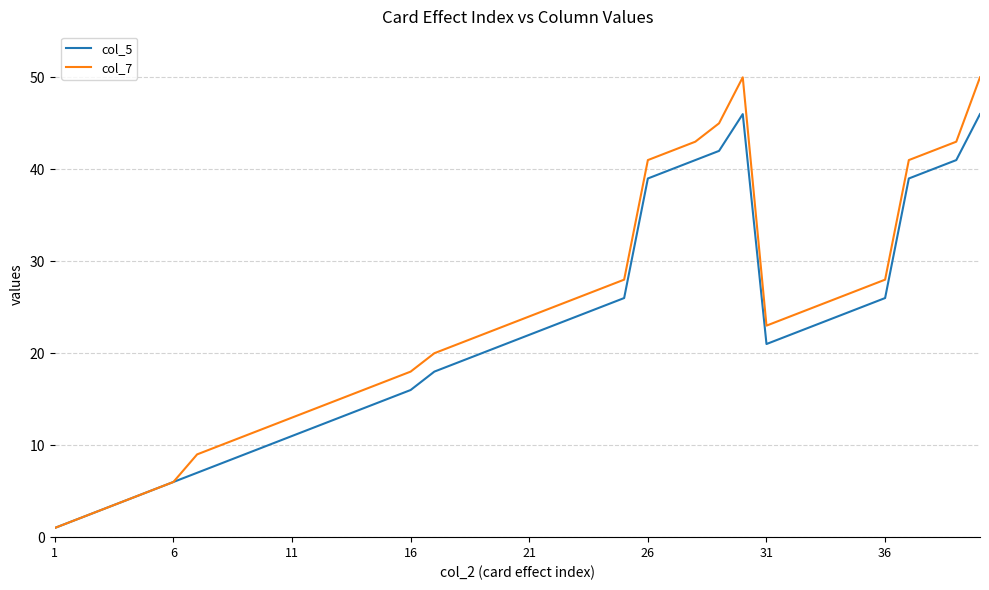

Which series has the largest range (max minus min)?

col_7